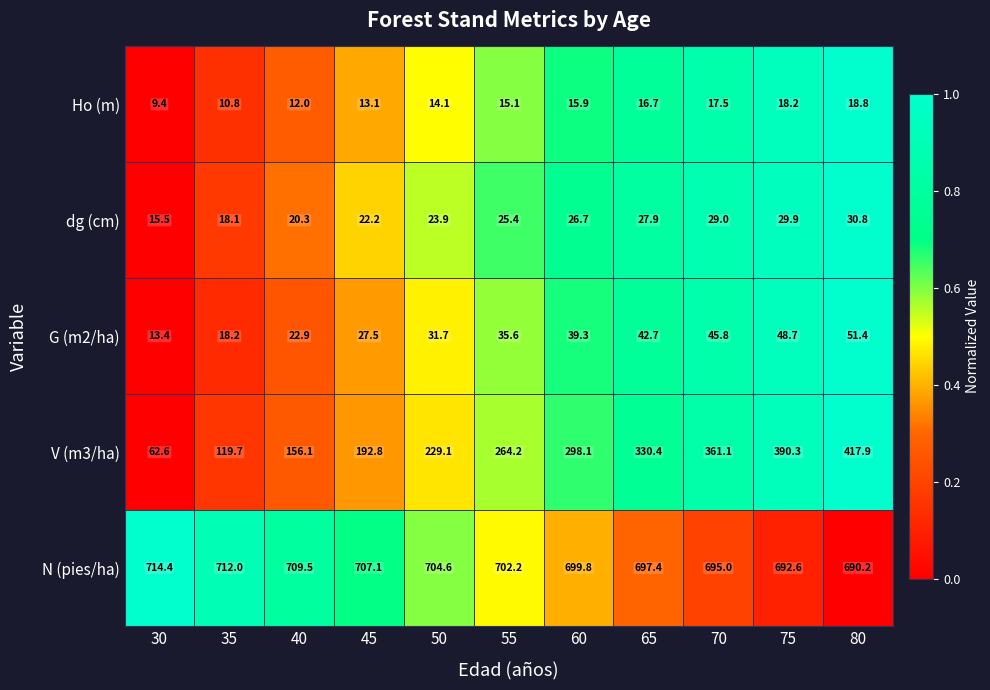

Count the number of categories in the chart.

11